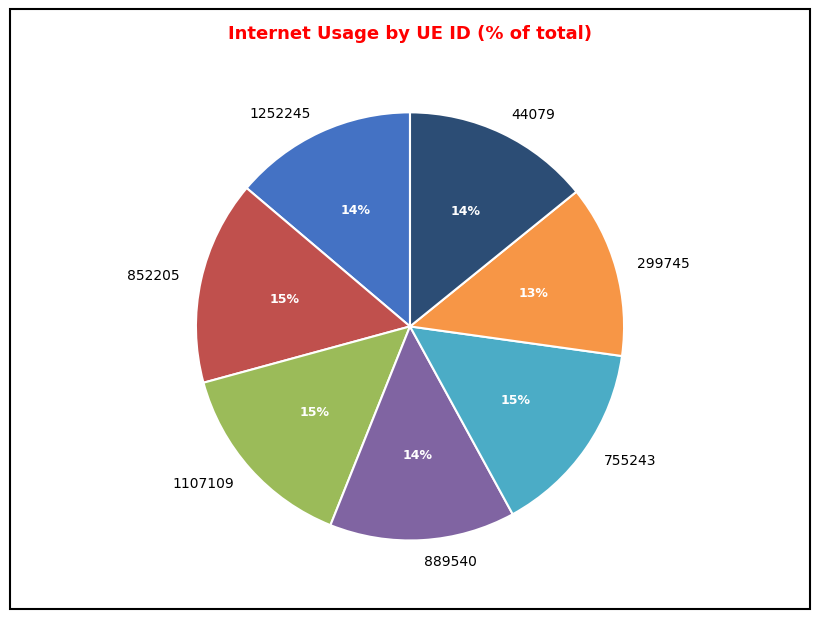

Which slice is the smallest?

299745